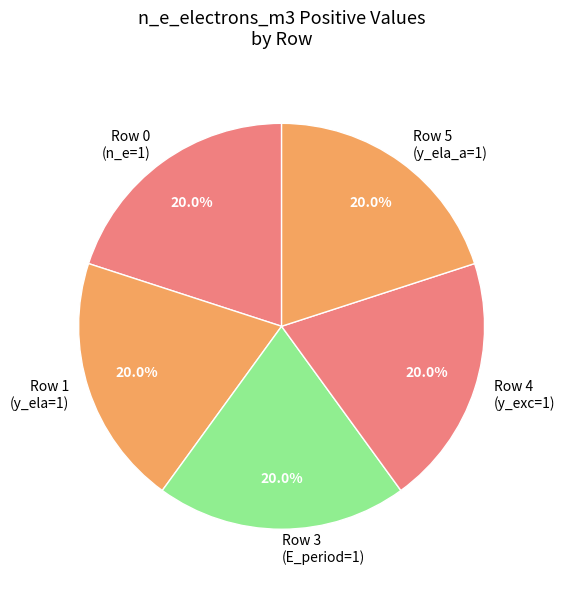

Is there any slice that represents more than half of the pie?

No